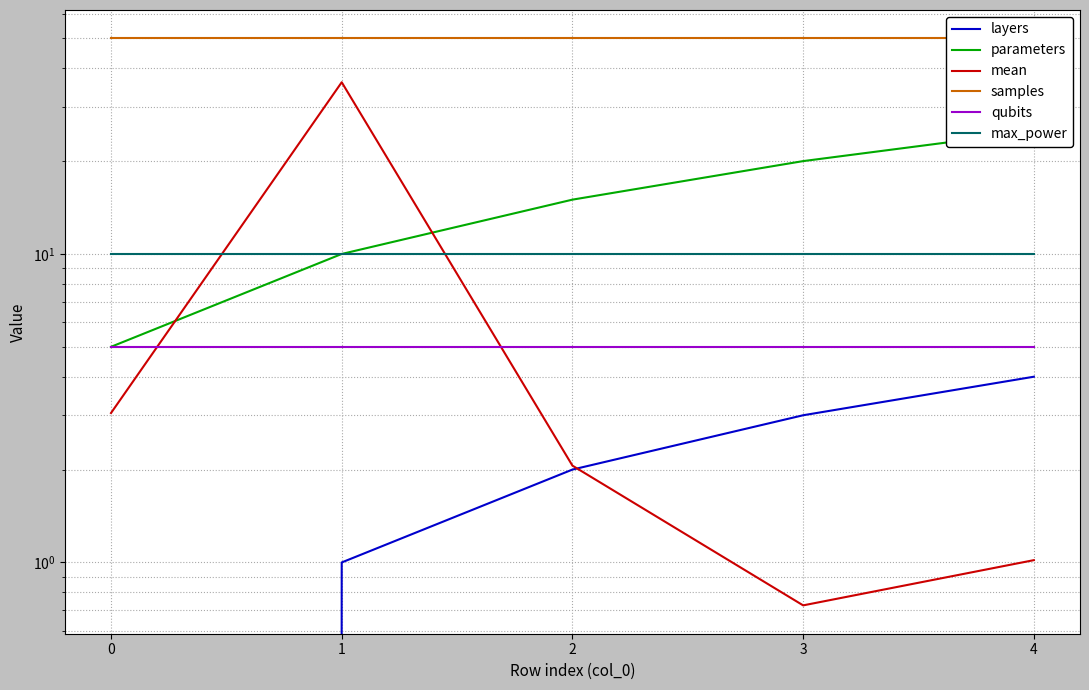

Rank the series at 1 from lowest to highest value.

layers, qubits, parameters, max_power, mean, samples